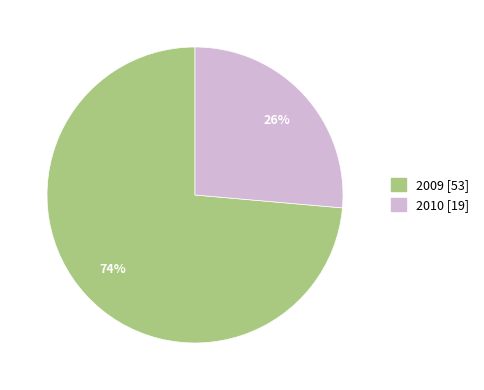

Which slice is the smallest?

2010